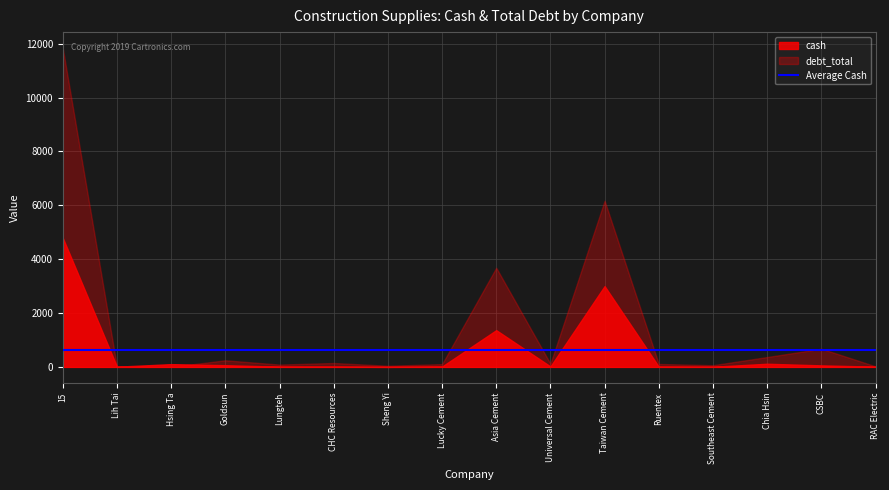

What is the difference between the highest and lowest values at Universal Cement?

101.6